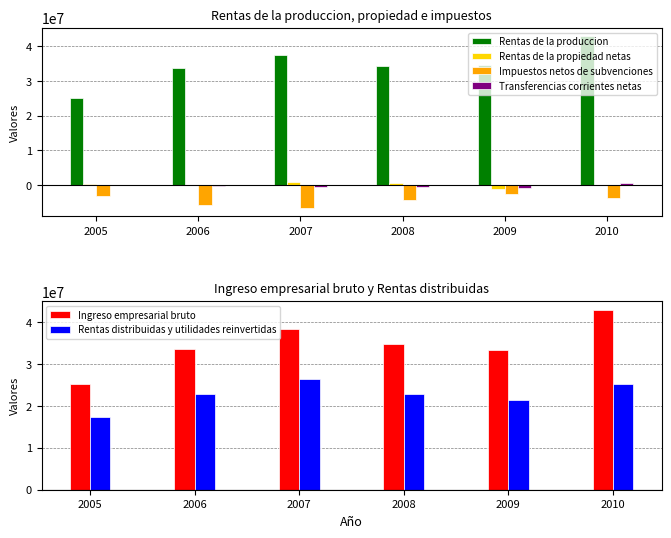

Count the number of data series in this chart.

6